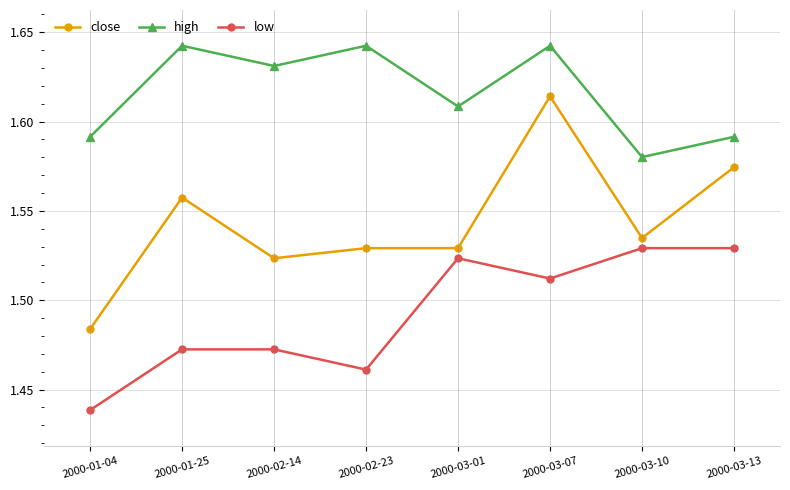

Which series has the largest total across all categories?

high